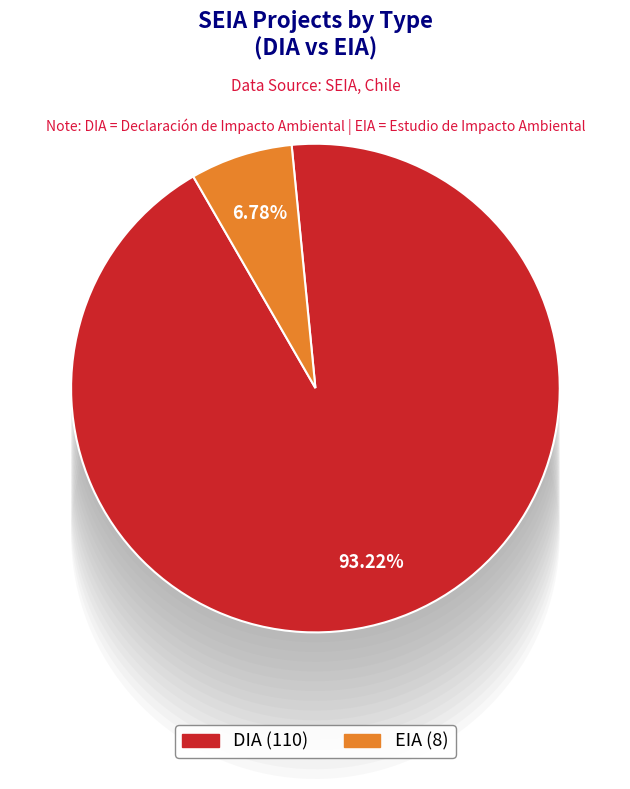

Is it true that DIA is 79% of the pie?

False